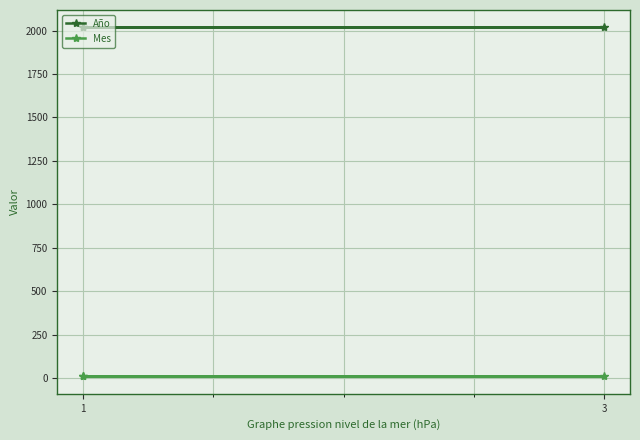

Which series has the largest total across all categories?

Año